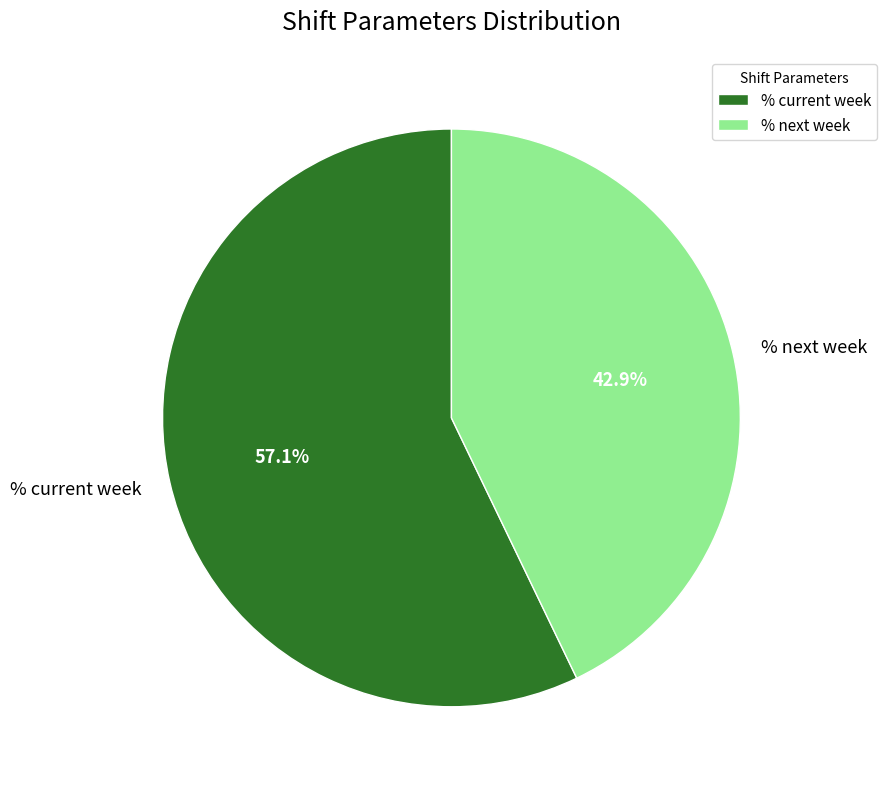

What is the smallest slice in the pie chart?

% next week